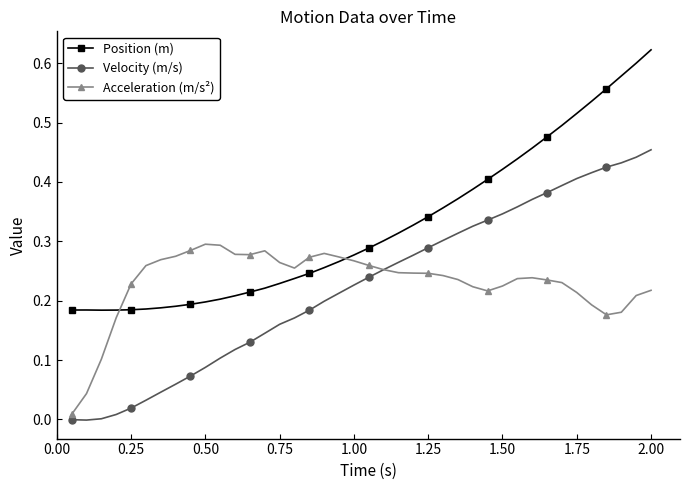

True or false: Acceleration (m/s²) has more than 2 interior local peaks.

True